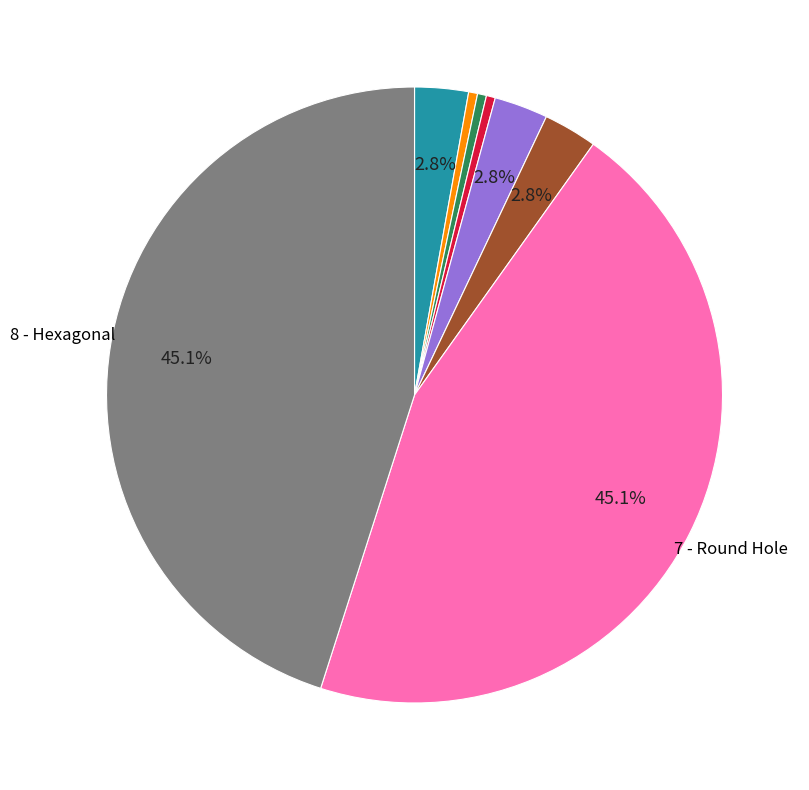

Is there any slice that represents more than half of the pie?

No